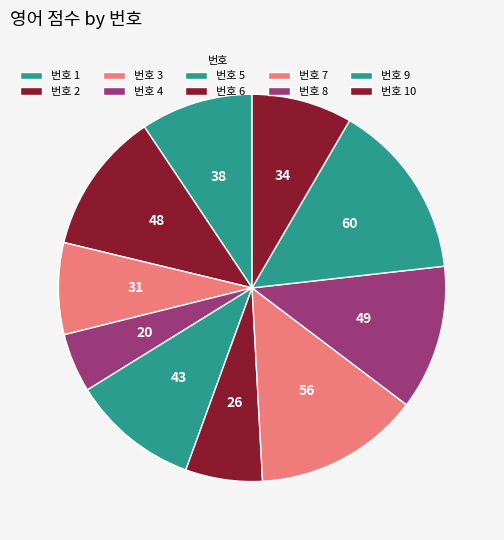

Count the number of slices in the pie.

10